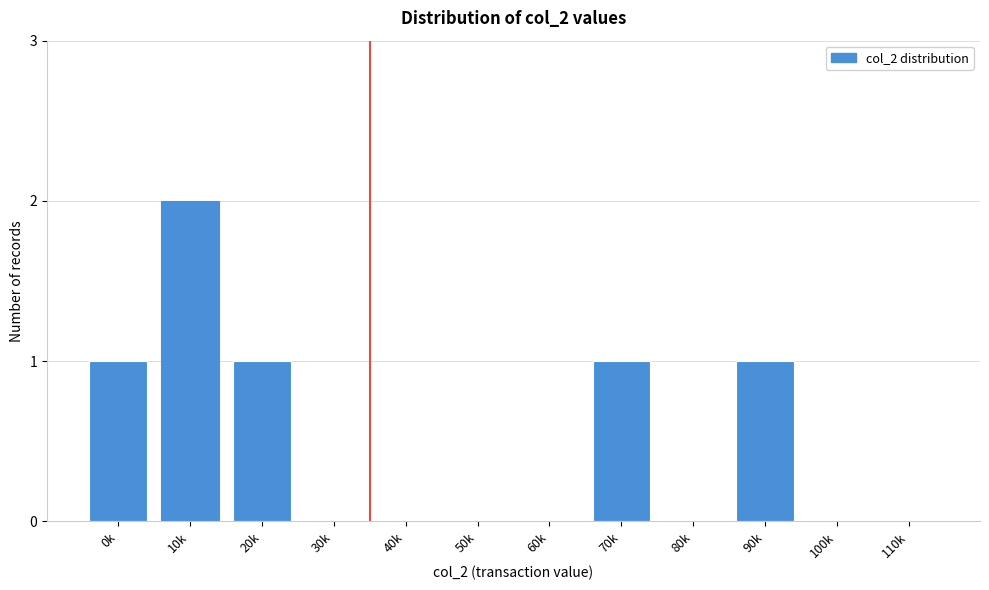

Reading left to right, transcribe all the data shown in this chart.

0k=1	10k=2	20k=1	30k=0	40k=0	50k=0	60k=0	70k=1	80k=0	90k=1	100k=0	110k=0